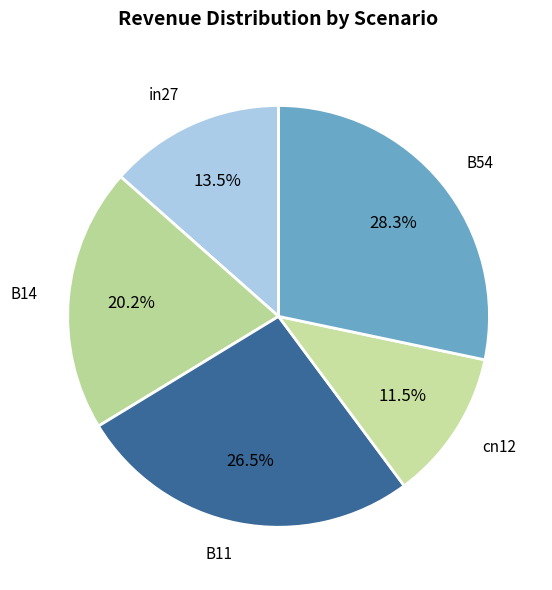

How many slices are in this pie chart?

5